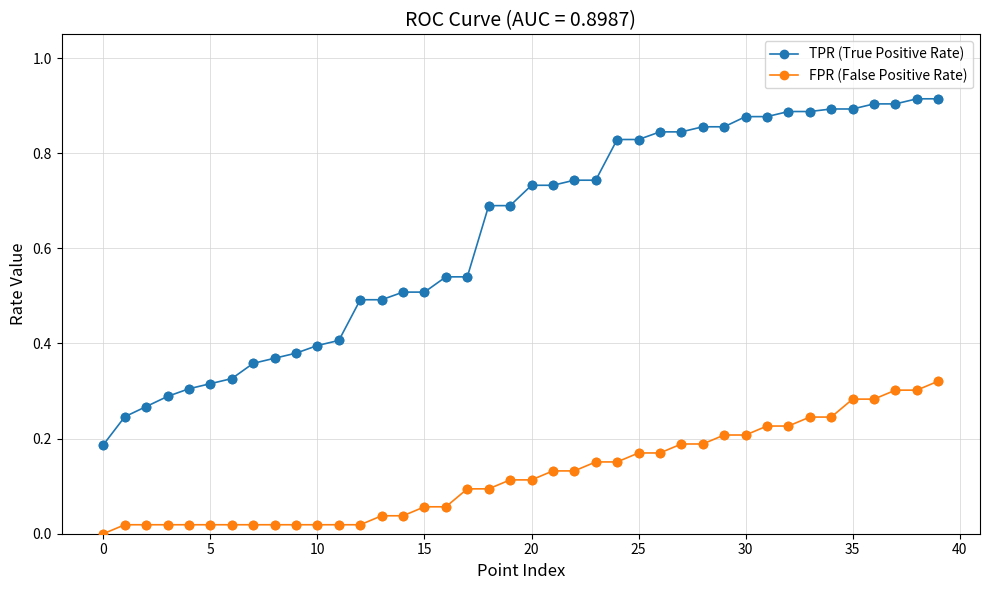

Which series has the largest range (max minus min)?

TPR (True Positive Rate)